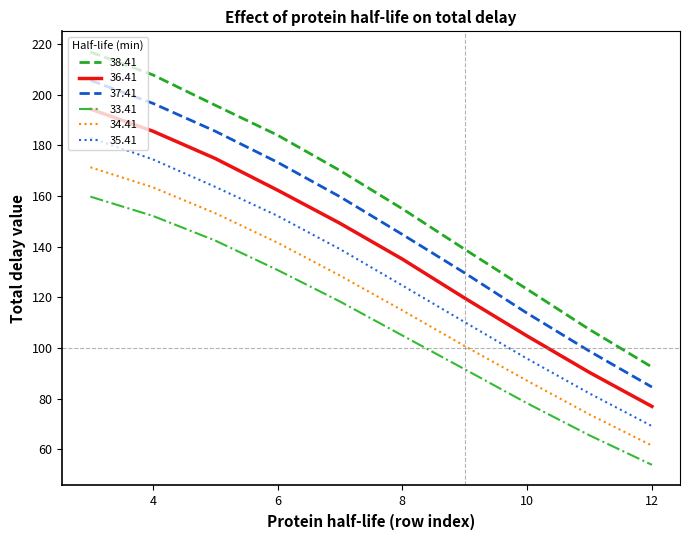

What is the maximum value shown in the chart?

216.9